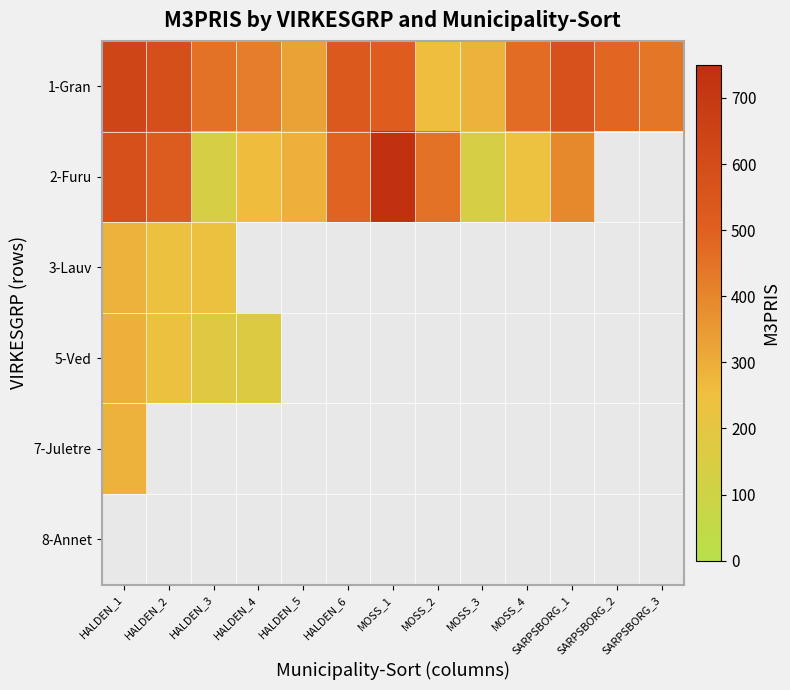

Rank the categories by 3-Lauv value from lowest to highest.

HALDEN_2, HALDEN_3, HALDEN_1, HALDEN_4, HALDEN_5, HALDEN_6, MOSS_1, MOSS_2, MOSS_3, MOSS_4, SARPSBORG_1, SARPSBORG_2, SARPSBORG_3